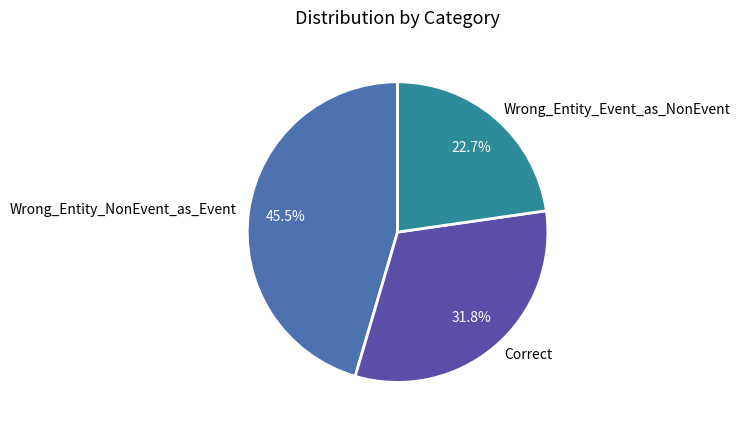

Combined, what portion of the pie is Correct and Wrong_Entity_NonEvent_as_Event?

77.3%